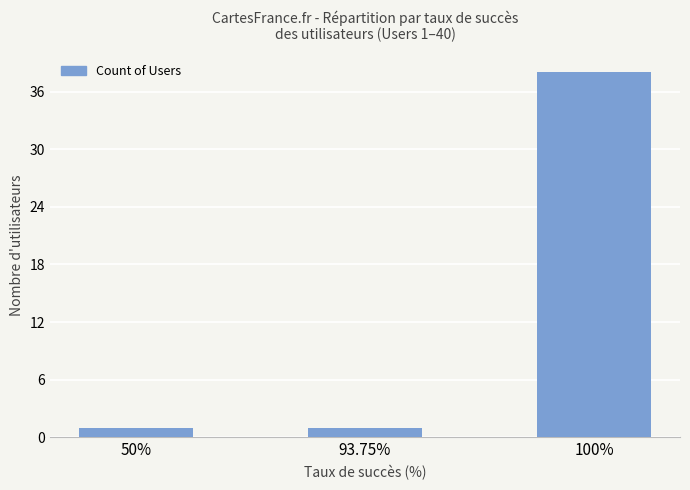

How many bars are there in total?

3